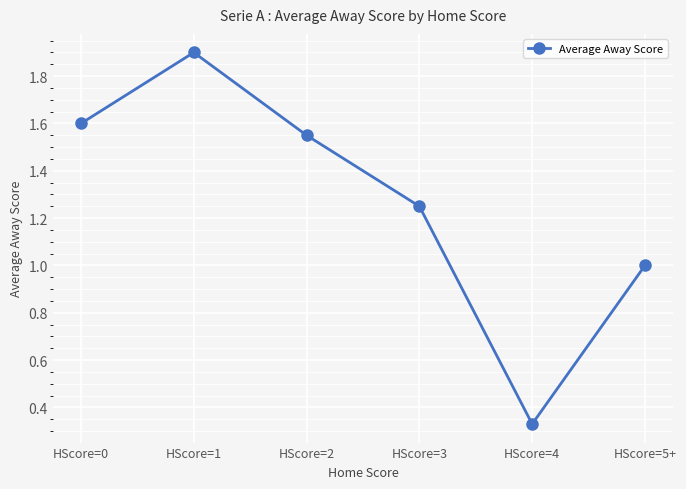

The value at HScore=0 is 1.6. True or false?

True